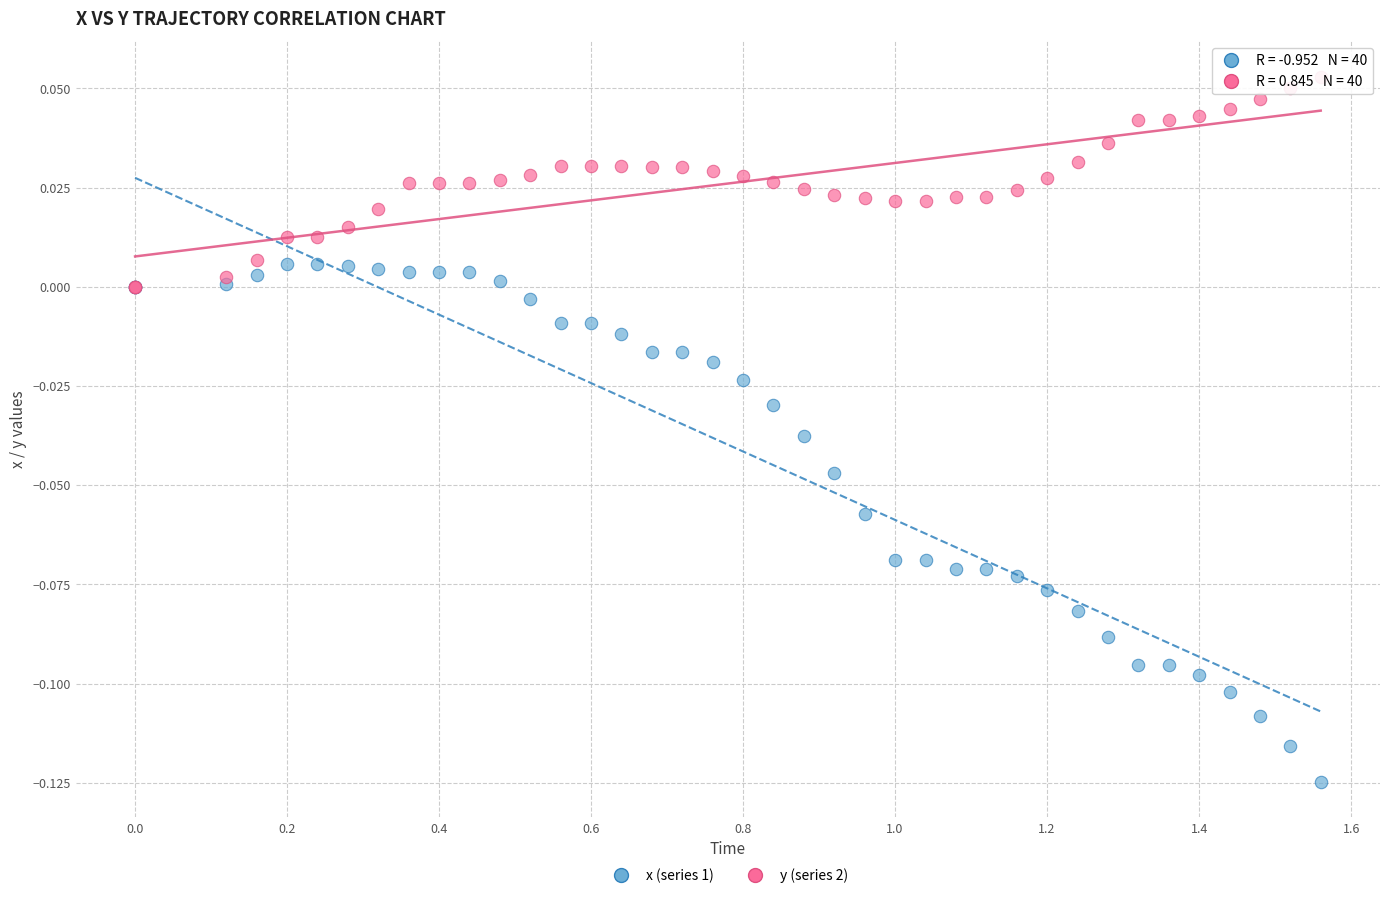

What are all the series names shown in the legend?

x (series 1), y (series 2)